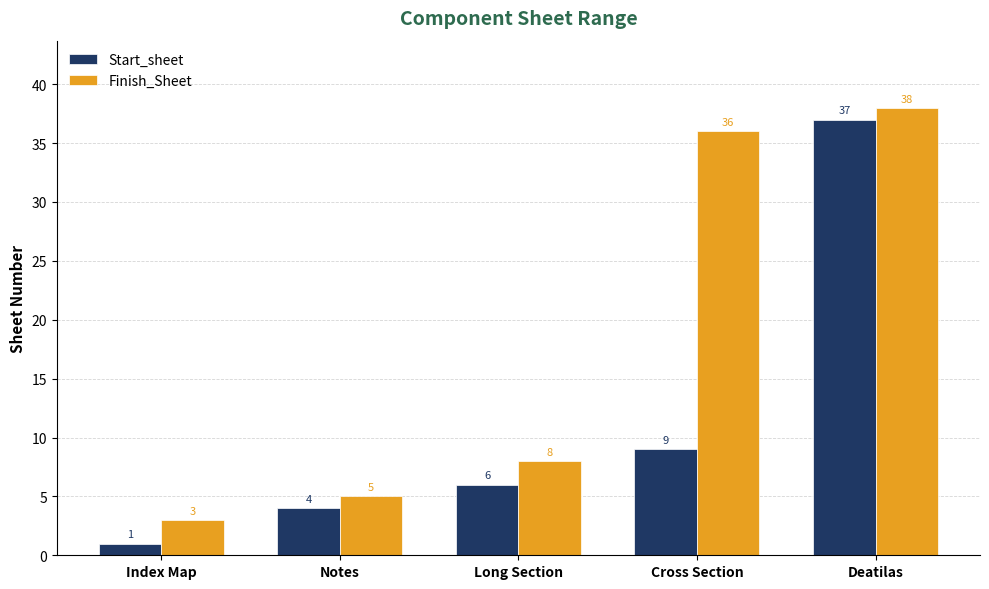

How many bars are there in each group?

2